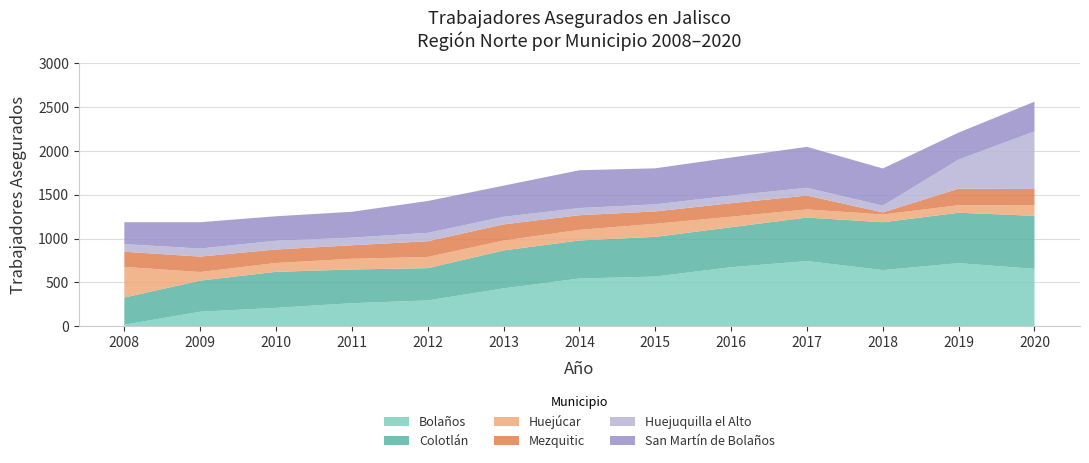

What is the total value across all series at 2017?

2047